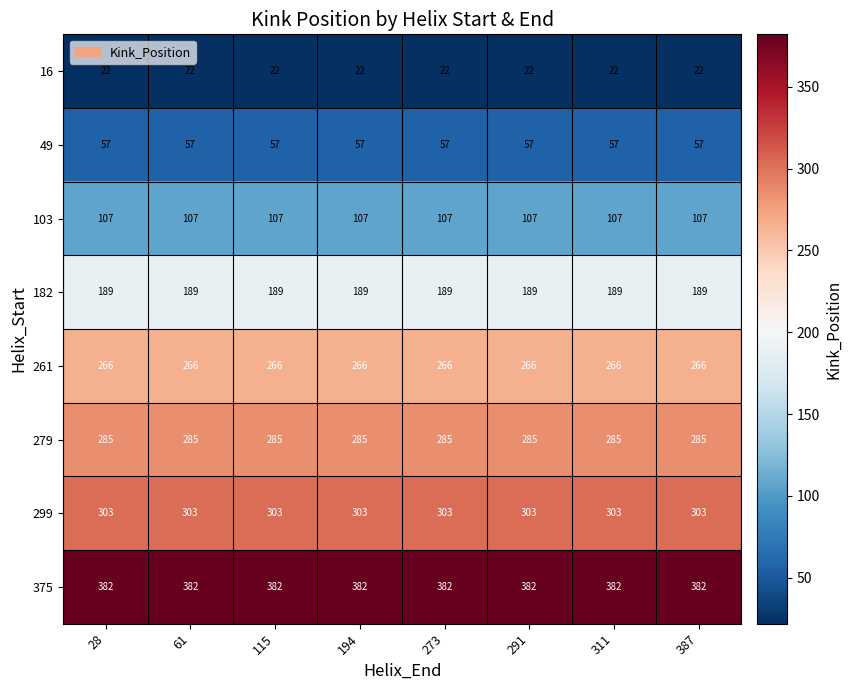

Which series has the largest total across all categories?

375